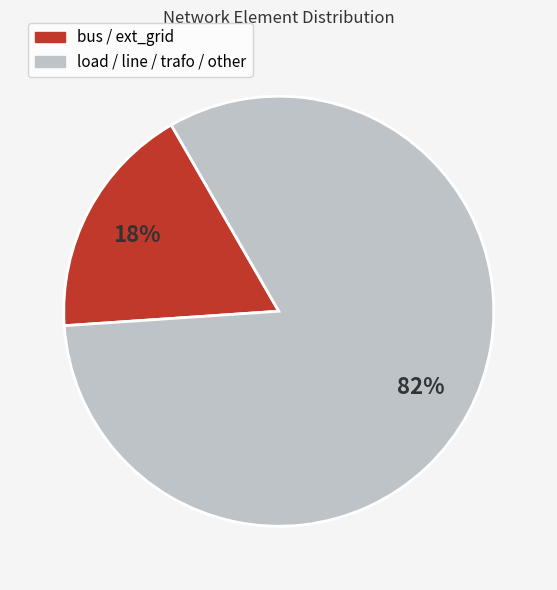

To the nearest percent, what is the average slice percentage?

50%